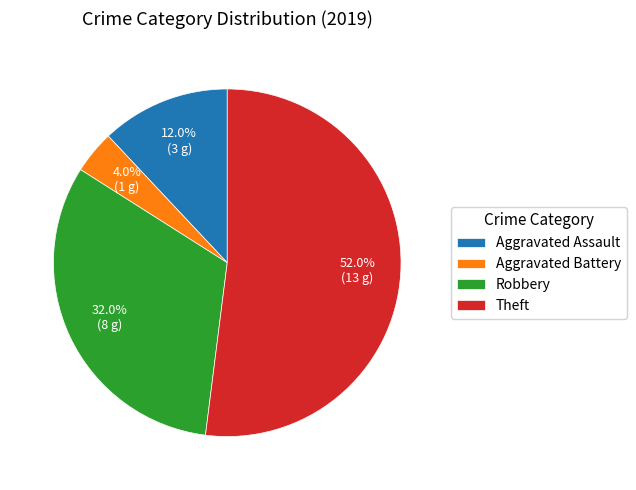

Is there any slice that represents more than half of the pie?

Yes